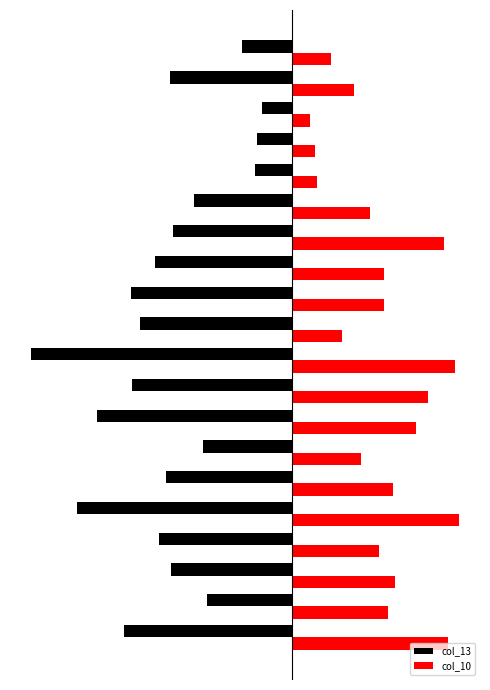

What are all the series names shown in the legend?

col_13, col_10